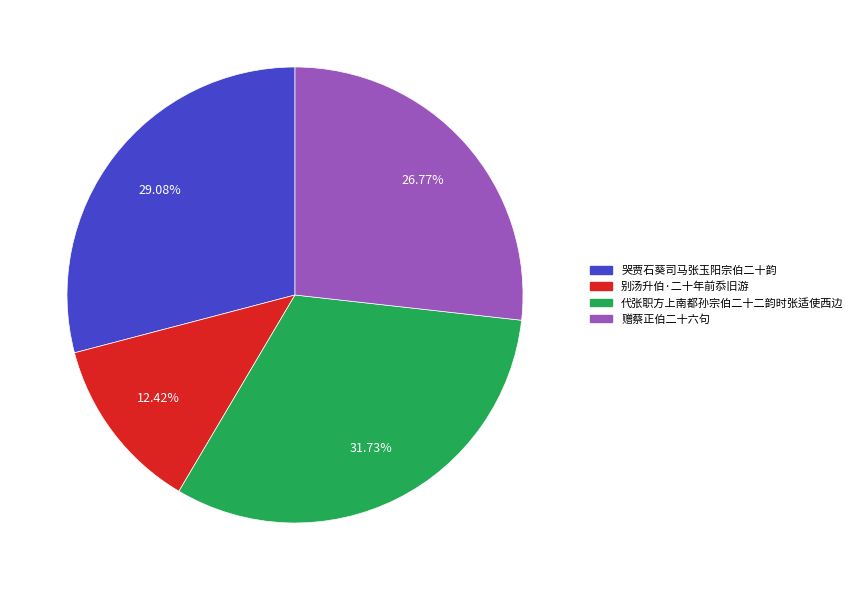

What portion of the pie excludes 别汤升伯·二十年前忝旧游?

87.6%